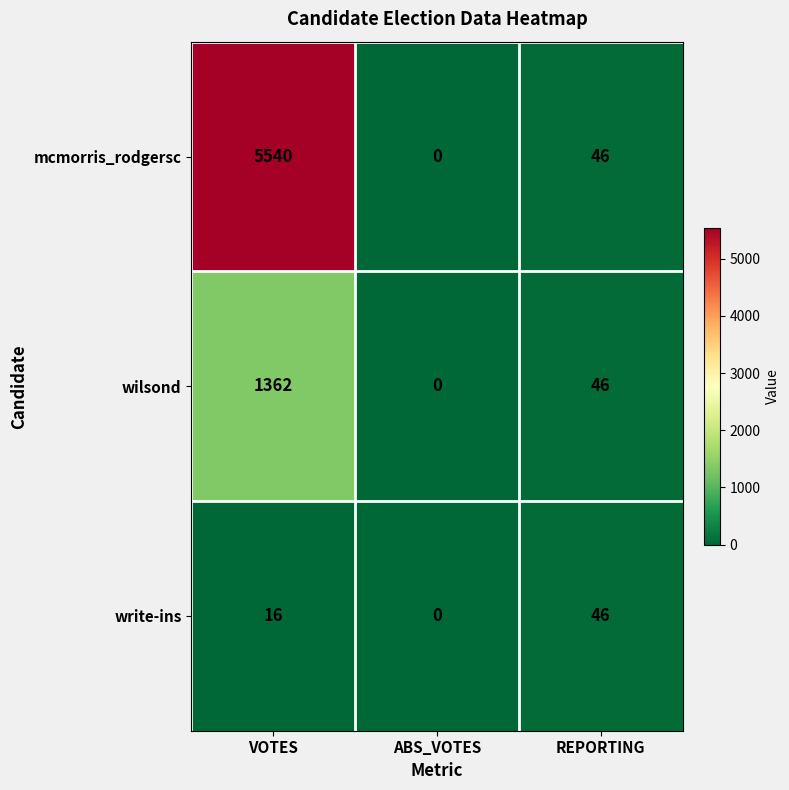

What is the highest value of the mcmorris_rodgersc series?

5540